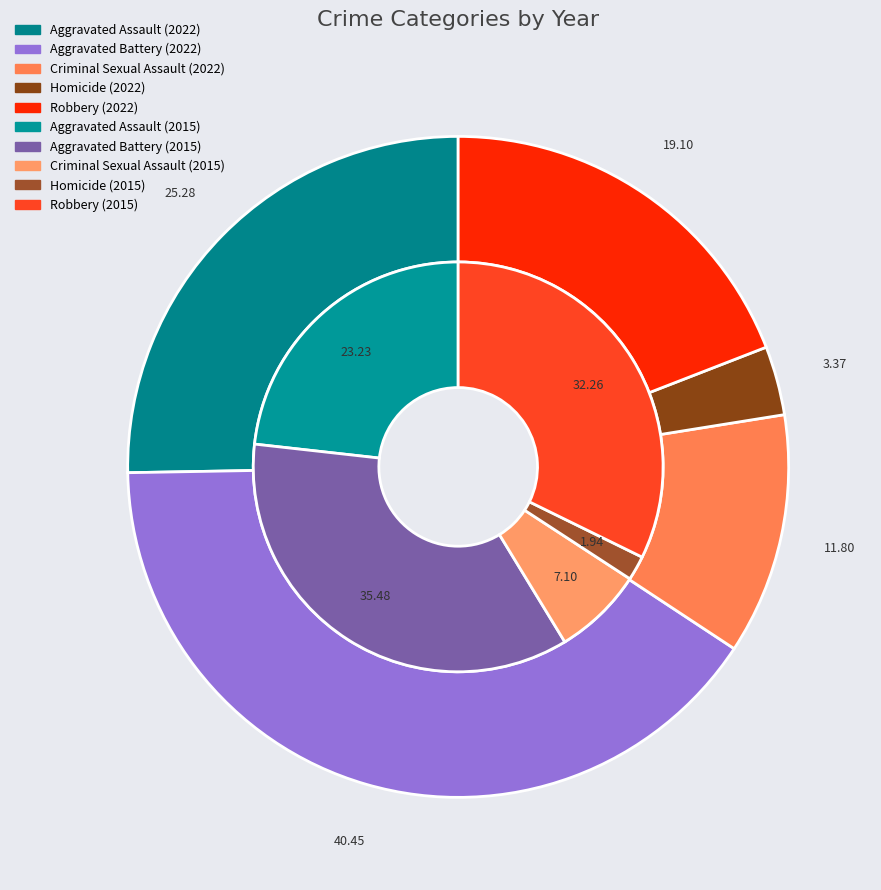

What is the smallest slice in the pie chart?

Homicide